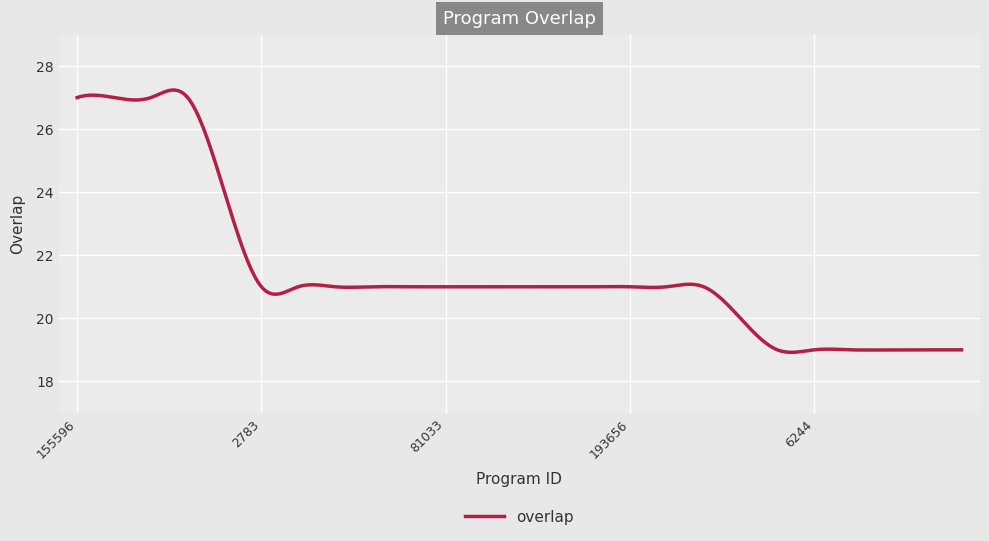

What is the minimum value shown in the chart?

18.9